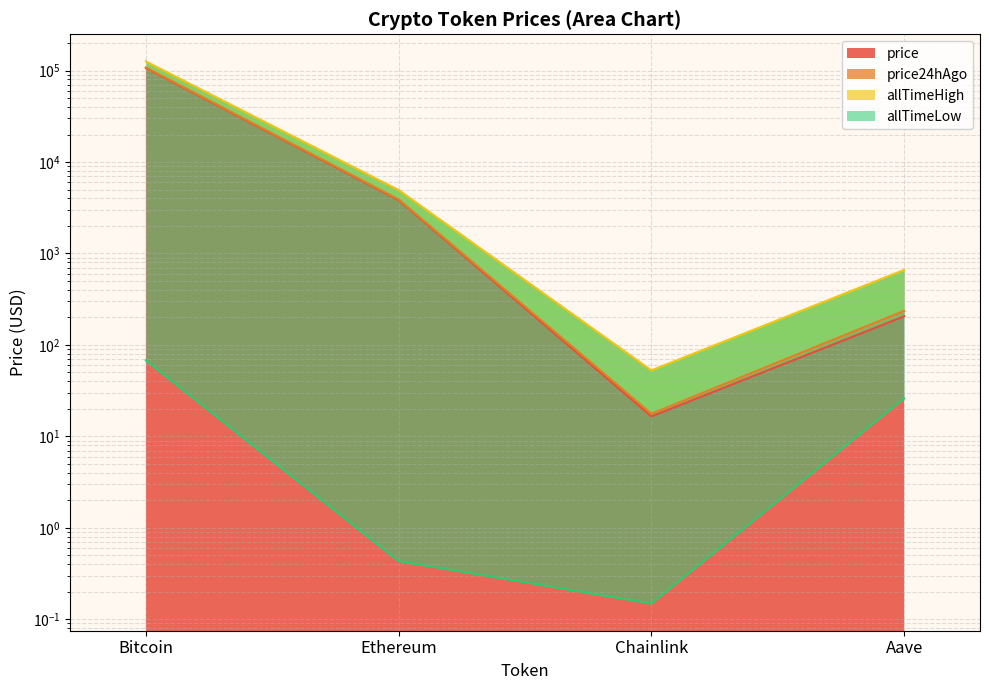

Reading left to right, extract all data points from this chart.

price: 106786.0	3840.8	16.5	205.7
price24hAgo: 108513.0	3909.4	17.7	236.2
allTimeHigh: 126080.0	4946.1	52.7	661.7
allTimeLow: 67.8	0.4	0.1	26.0